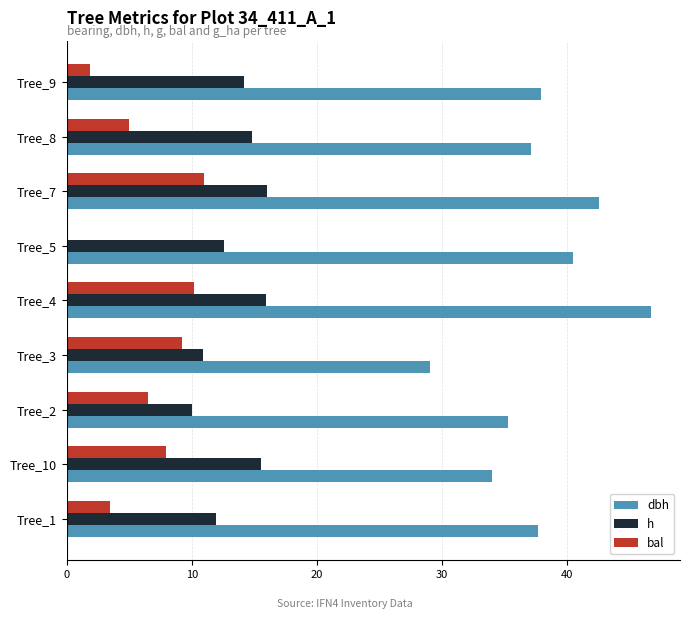

Which series has the largest total across all categories?

dbh